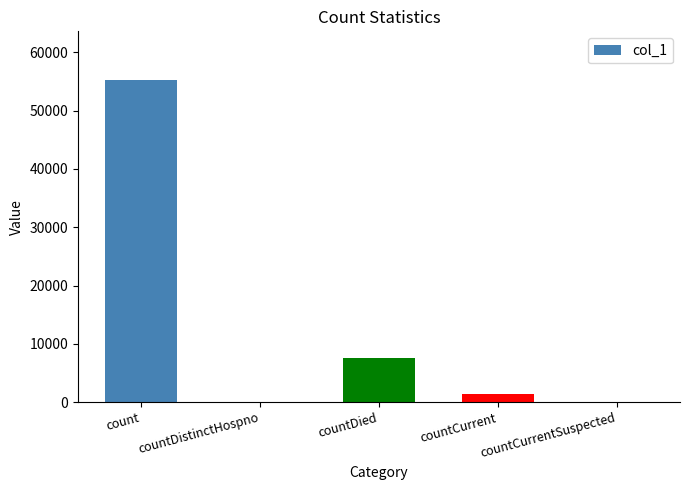

Reading right to left, list all the values displayed in this chart.

0	1386	7518	0	55312